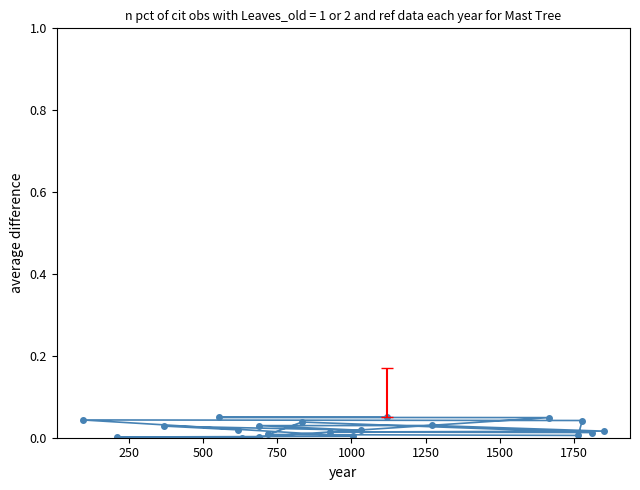

How many distinct data groups are displayed?

1